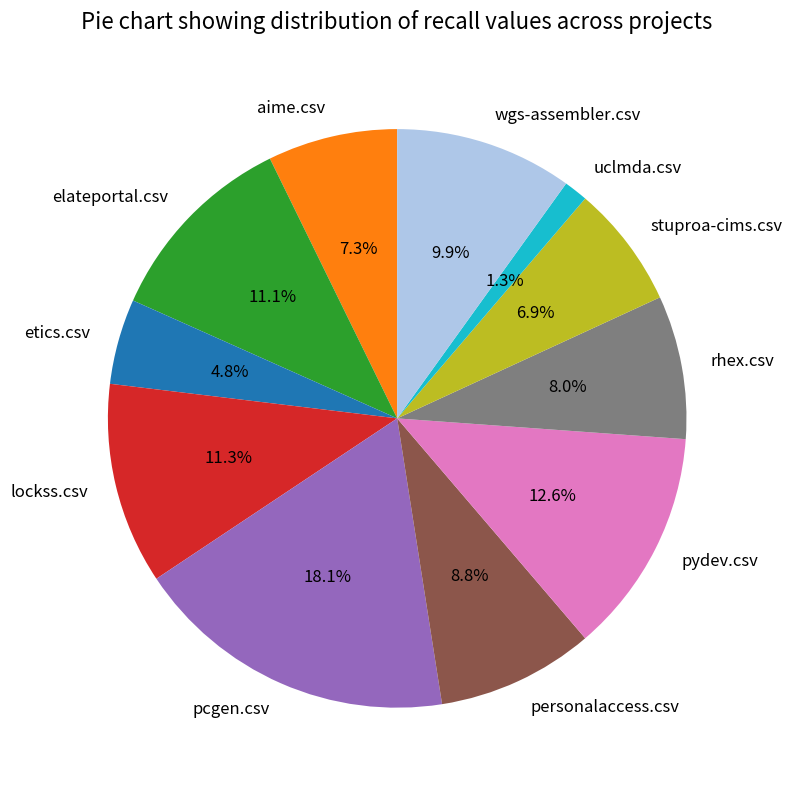

To the nearest percent, what is the difference between the largest and smallest slice percentages?

17%